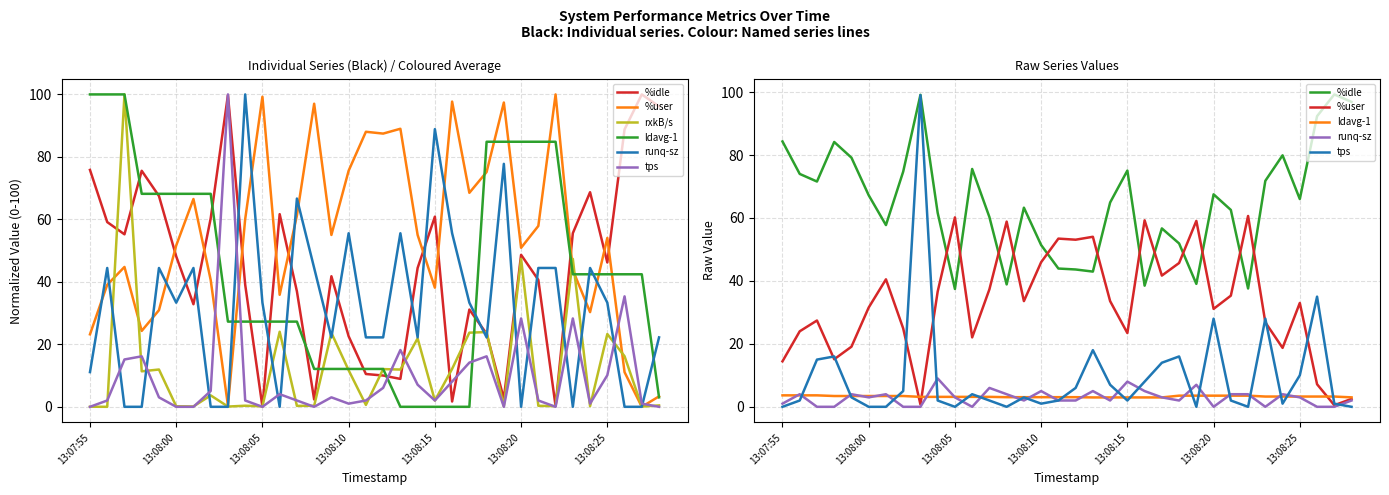

How many lines are shown in the chart?

6